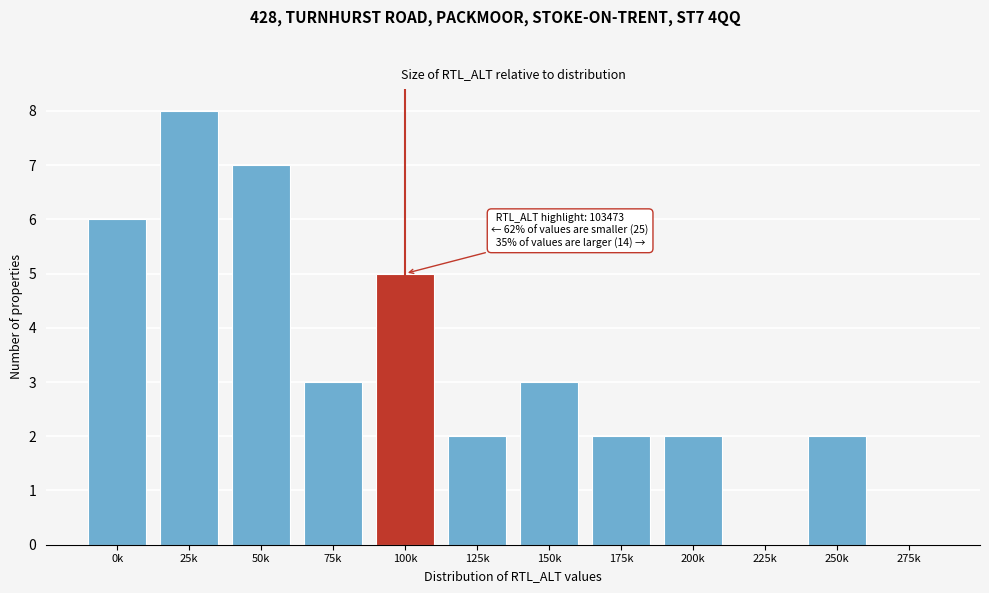

Reading left to right, what are all the values shown in this chart?

0k=6	25k=8	50k=7	75k=3	100k=5	125k=2	150k=3	175k=2	200k=2	225k=0	250k=2	275k=0